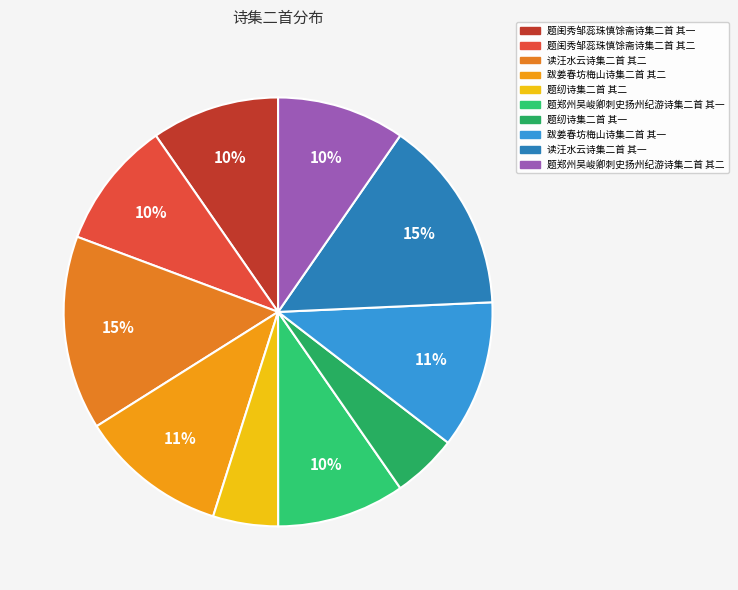

Which slice is the largest?

读汪水云诗集二首 其二